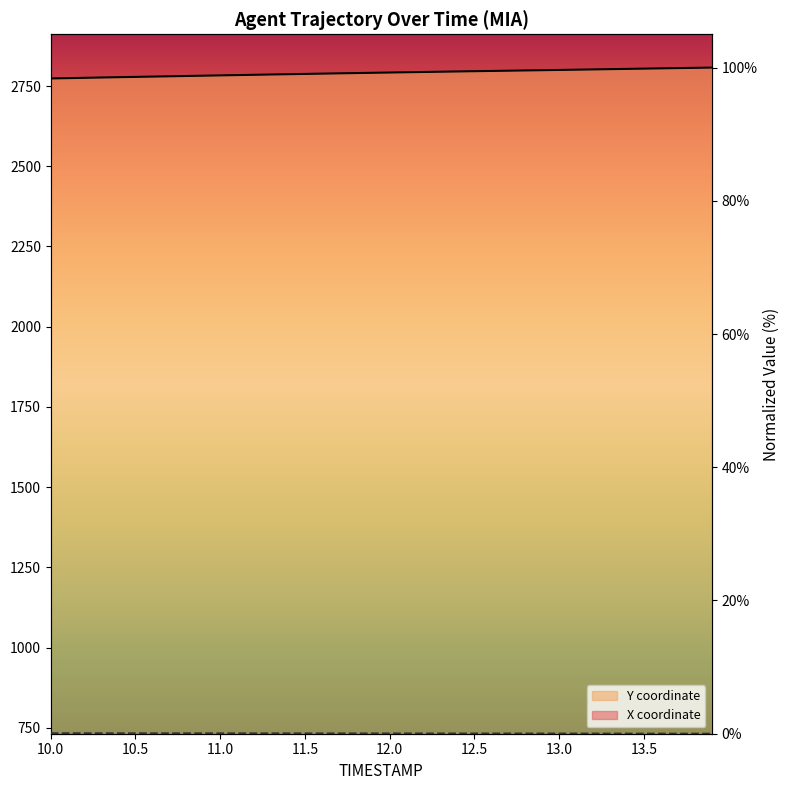

Reading right to left, extract all data points from this chart.

Y (line): 100.0	100.0	99.9	99.9	99.8	99.8	99.8	99.7	99.7	99.6	99.6	99.6	99.5	99.5	99.5	99.4	99.4	99.3	99.3	99.3	99.2	99.2	99.1	99.1	99.0	99.0	99.0	98.9	98.9	98.8	98.8	98.7	98.7	98.6	98.6	98.6	98.5	98.5	98.4	98.4
X (line): 0.0	0.0	0.0	0.0	0.0	0.0	0.0	0.0	0.0	0.0	0.0	0.0	0.0	0.0	0.0	0.0	0.0	0.0	0.0	0.0	0.0	0.0	0.0	0.0	0.0	0.0	0.0	0.0	0.1	0.1	0.1	0.1	0.1	0.1	0.1	0.1	0.1	0.1	0.1	0.1